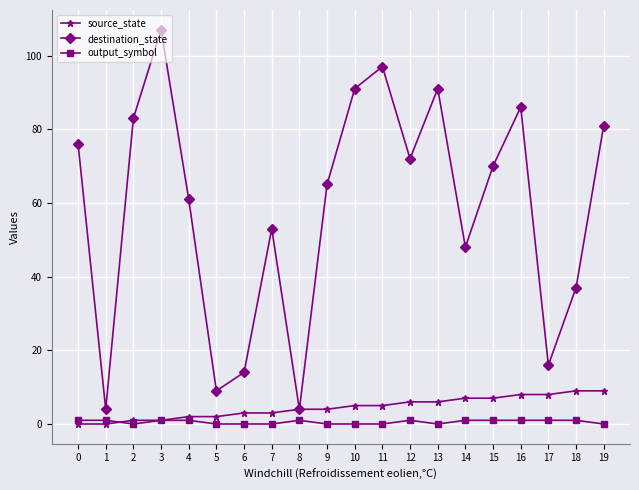

What are all the series names shown in the legend?

source_state, destination_state, output_symbol